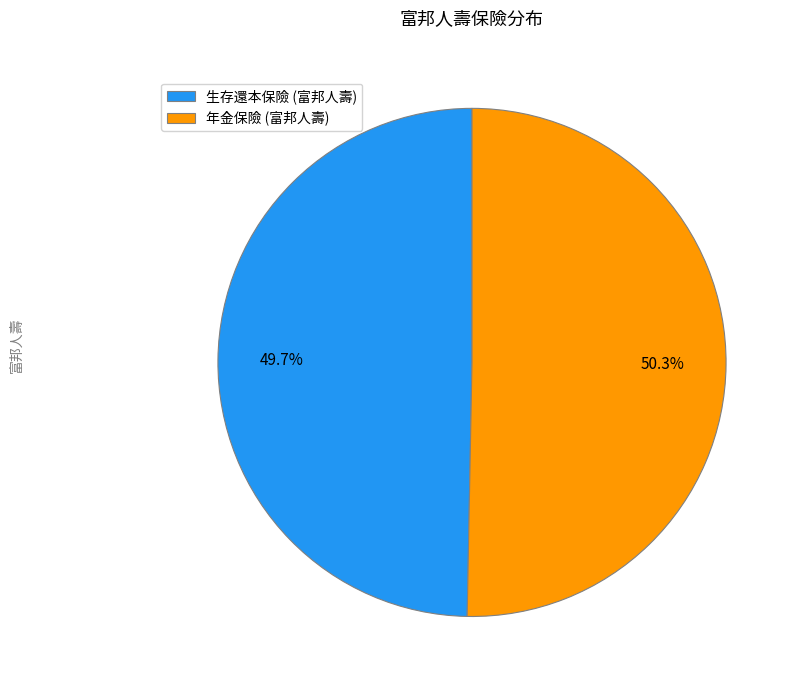

Does any single category account for the majority?

Yes